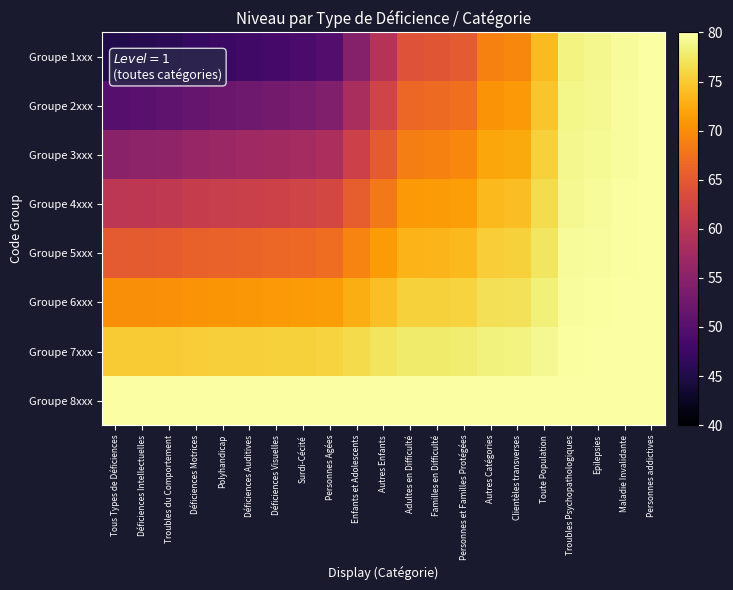

Reading right to left, what are all the values shown in this chart?

Groupe 1xxx: Personnes addictives=80.0	Maladie Invalidante=79.5	Epilepsies=79.0	Troubles Psychopathologiques=78.6	Toute Population=73.8	Clientèles transverses=69.5	Autres Catégories=69.0	Personnes et Familles Protégées=65.1	Familles en Difficulté=64.7	Adultes en Difficulté=64.2	Autres Enfants=59.4	Enfants et Adolescents=54.6	Personnes Agées=49.8	Surdi-Cécité=48.8	Déficiences Visuelles=48.4	Déficiences Auditives=47.9	Polyhandicap=47.4	Déficiences Motrices=46.9	Troubles du Comportement=46.0	Déficiences Intellectuelles=45.5	Tous Types de Déficiences=45.0
Groupe 2xxx: Personnes addictives=80.0	Maladie Invalidante=79.6	Epilepsies=79.2	Troubles Psychopathologiques=78.8	Toute Population=74.7	Clientèles transverses=71.0	Autres Catégories=70.5	Personnes et Familles Protégées=67.3	Familles en Difficulté=66.8	Adultes en Difficulté=66.4	Autres Enfants=62.3	Enfants et Adolescents=58.2	Personnes Agées=54.1	Surdi-Cécité=53.3	Déficiences Visuelles=52.9	Déficiences Auditives=52.5	Polyhandicap=52.1	Déficiences Motrices=51.6	Troubles du Comportement=50.8	Déficiences Intellectuelles=50.4	Tous Types de Déficiences=50.0
Groupe 3xxx: Personnes addictives=80.0	Maladie Invalidante=79.7	Epilepsies=79.3	Troubles Psychopathologiques=79.0	Toute Population=75.5	Clientèles transverses=72.5	Autres Catégories=72.1	Personnes et Familles Protégées=69.4	Familles en Difficulté=69.0	Adultes en Difficulté=68.7	Autres Enfants=65.3	Enfants et Adolescents=61.8	Personnes Agées=58.4	Surdi-Cécité=57.7	Déficiences Visuelles=57.4	Déficiences Auditives=57.1	Polyhandicap=56.7	Déficiences Motrices=56.4	Troubles du Comportement=55.7	Déficiences Intellectuelles=55.3	Tous Types de Déficiences=55.0
Groupe 4xxx: Personnes addictives=80.0	Maladie Invalidante=79.7	Epilepsies=79.5	Troubles Psychopathologiques=79.2	Toute Population=76.4	Clientèles transverses=74.0	Autres Catégories=73.7	Personnes et Familles Protégées=71.5	Familles en Difficulté=71.2	Adultes en Difficulté=71.0	Autres Enfants=68.2	Enfants et Adolescents=65.5	Personnes Agées=62.7	Surdi-Cécité=62.2	Déficiences Visuelles=61.9	Déficiences Auditives=61.6	Polyhandicap=61.4	Déficiences Motrices=61.1	Troubles du Comportement=60.5	Déficiences Intellectuelles=60.3	Tous Types de Déficiences=60.0
Groupe 5xxx: Personnes addictives=80.0	Maladie Invalidante=79.8	Epilepsies=79.6	Troubles Psychopathologiques=79.4	Toute Population=77.3	Clientèles transverses=75.5	Autres Catégories=75.3	Personnes et Familles Protégées=73.6	Familles en Difficulté=73.4	Adultes en Difficulté=73.2	Autres Enfants=71.2	Enfants et Adolescents=69.1	Personnes Agées=67.1	Surdi-Cécité=66.6	Déficiences Visuelles=66.4	Déficiences Auditives=66.2	Polyhandicap=66.0	Déficiences Motrices=65.8	Troubles du Comportement=65.4	Déficiences Intellectuelles=65.2	Tous Types de Déficiences=65.0
Groupe 6xxx: Personnes addictives=80.0	Maladie Invalidante=79.9	Epilepsies=79.7	Troubles Psychopathologiques=79.6	Toute Population=78.2	Clientèles transverses=77.0	Autres Catégories=76.8	Personnes et Familles Protégées=75.8	Familles en Difficulté=75.6	Adultes en Difficulté=75.5	Autres Enfants=74.1	Enfants et Adolescents=72.7	Personnes Agées=71.4	Surdi-Cécité=71.1	Déficiences Visuelles=71.0	Déficiences Auditives=70.8	Polyhandicap=70.7	Déficiences Motrices=70.5	Troubles du Comportement=70.3	Déficiences Intellectuelles=70.1	Tous Types de Déficiences=70.0
Groupe 7xxx: Personnes addictives=80.0	Maladie Invalidante=79.9	Epilepsies=79.9	Troubles Psychopathologiques=79.8	Toute Population=79.1	Clientèles transverses=78.5	Autres Catégories=78.4	Personnes et Familles Protégées=77.9	Familles en Difficulté=77.8	Adultes en Difficulté=77.7	Autres Enfants=77.1	Enfants et Adolescents=76.4	Personnes Agées=75.7	Surdi-Cécité=75.5	Déficiences Visuelles=75.5	Déficiences Auditives=75.4	Polyhandicap=75.3	Déficiences Motrices=75.3	Troubles du Comportement=75.1	Déficiences Intellectuelles=75.1	Tous Types de Déficiences=75.0
Groupe 8xxx: Personnes addictives=80.0	Maladie Invalidante=80.0	Epilepsies=80.0	Troubles Psychopathologiques=80.0	Toute Population=80.0	Clientèles transverses=80.0	Autres Catégories=80.0	Personnes et Familles Protégées=80.0	Familles en Difficulté=80.0	Adultes en Difficulté=80.0	Autres Enfants=80.0	Enfants et Adolescents=80.0	Personnes Agées=80.0	Surdi-Cécité=80.0	Déficiences Visuelles=80.0	Déficiences Auditives=80.0	Polyhandicap=80.0	Déficiences Motrices=80.0	Troubles du Comportement=80.0	Déficiences Intellectuelles=80.0	Tous Types de Déficiences=80.0